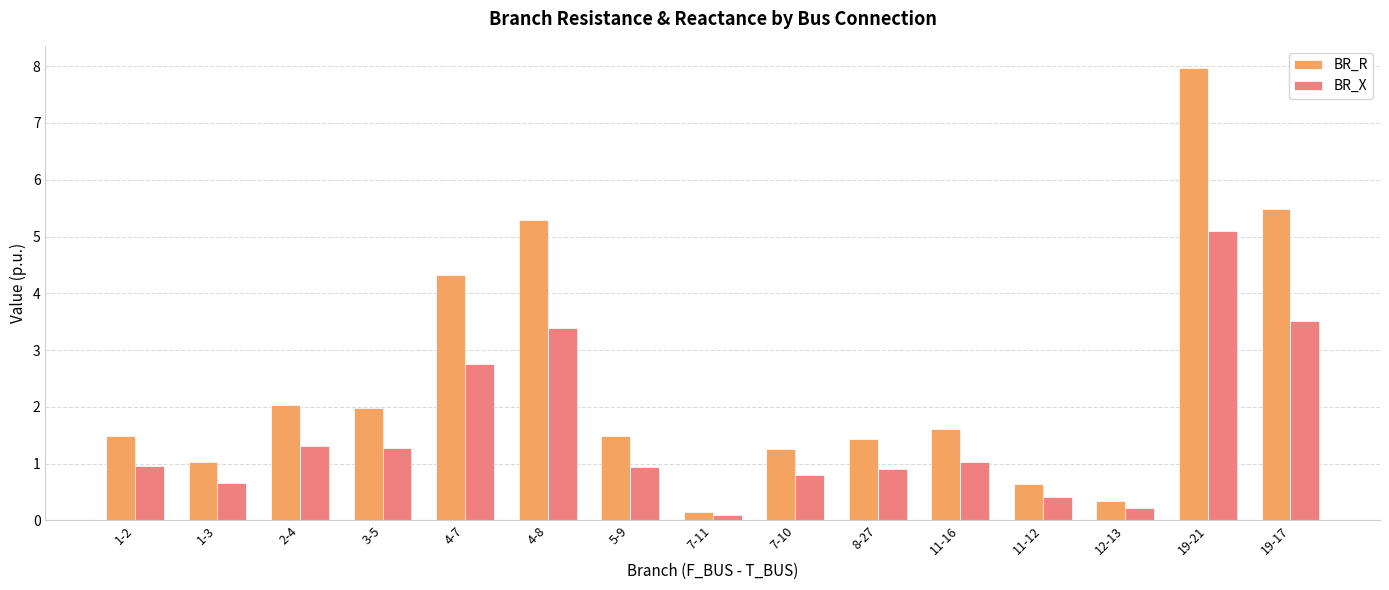

What position from the left is 8-27?

10